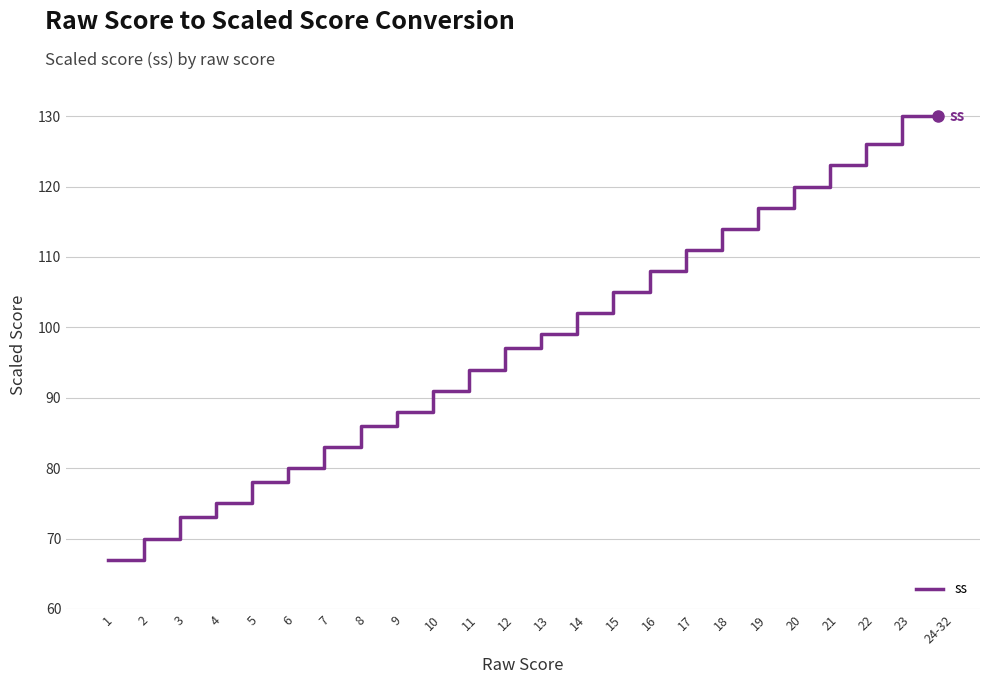

What is the greatest value displayed?

130